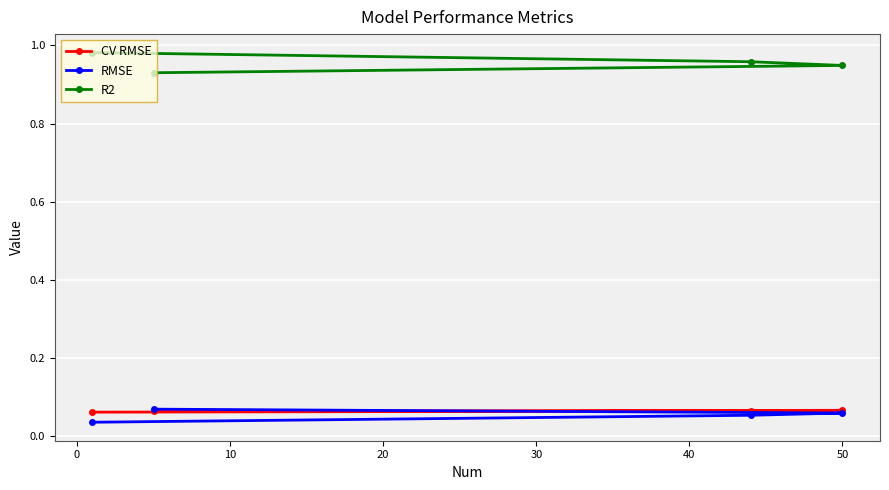

Which series has the largest total across all categories?

R2